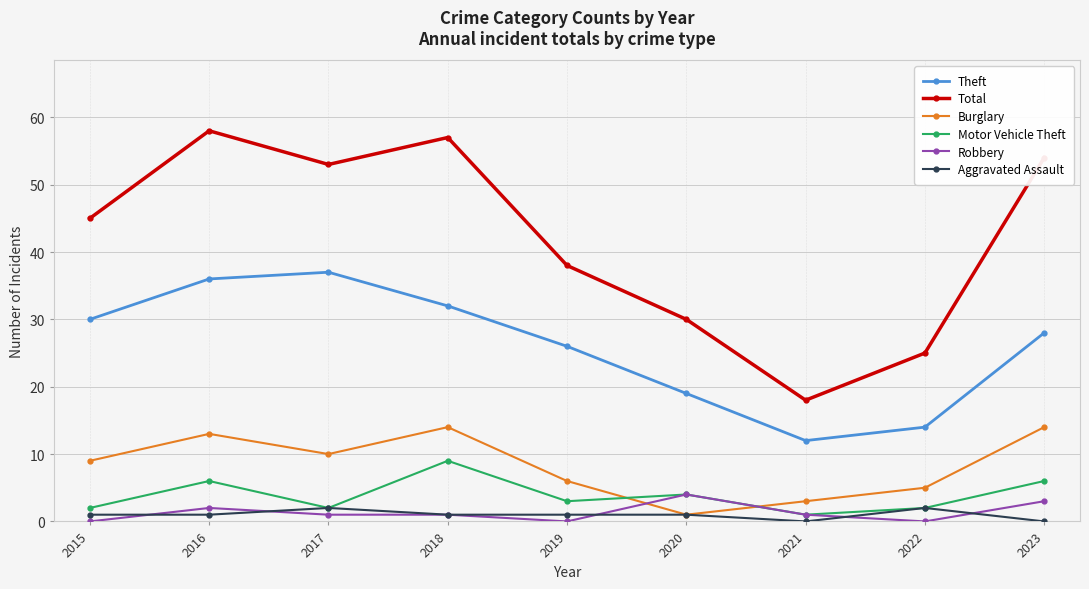

What is the total value across all series at 2020?

59